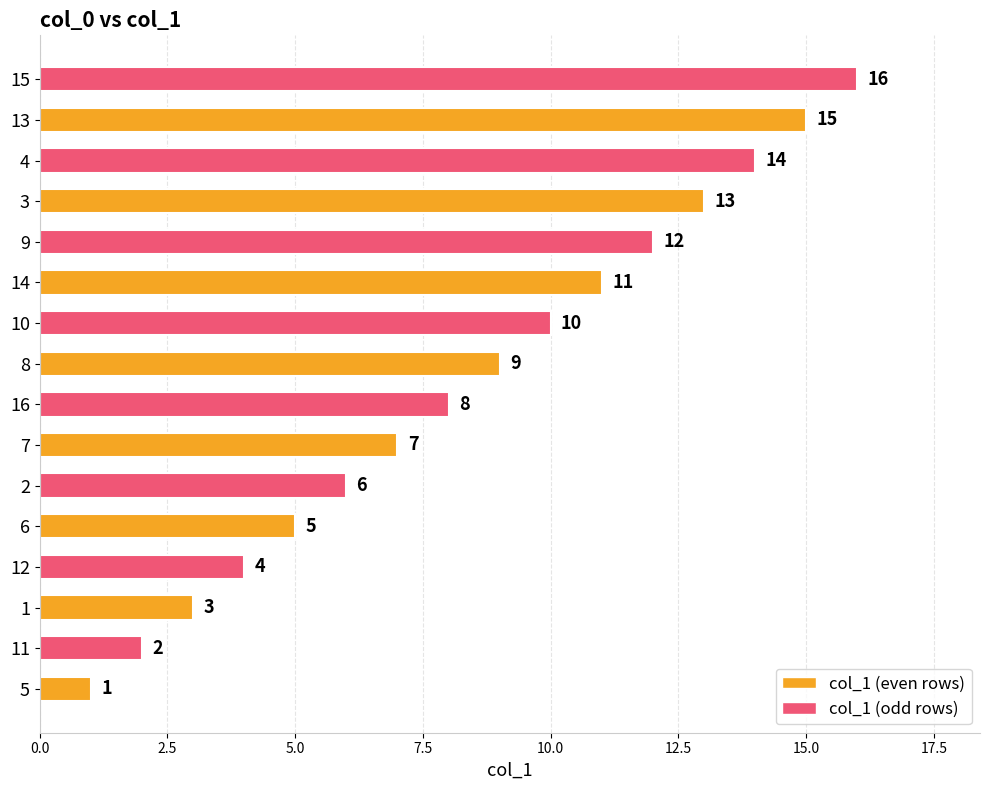

What is the difference between the values at 5 and 16?

7